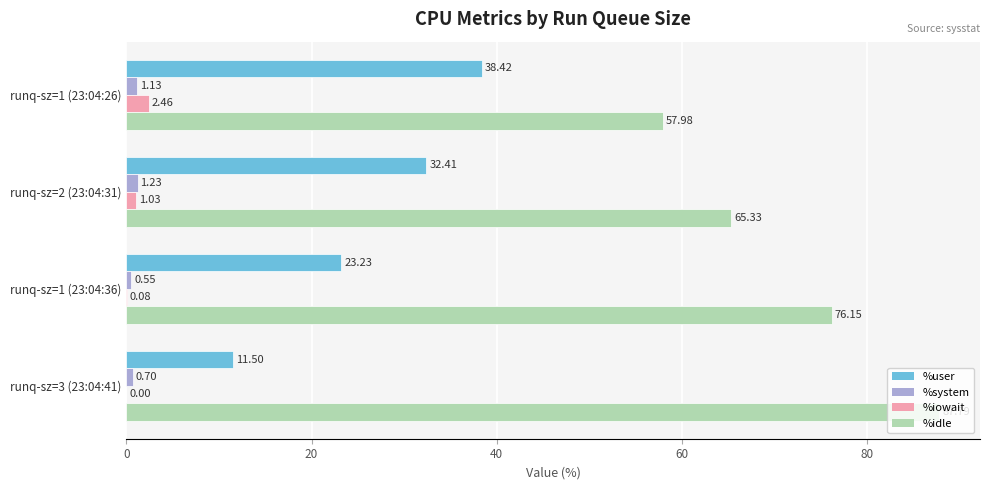

At which category is the sum across all series the highest?

runq-sz=1 (23:04:36)